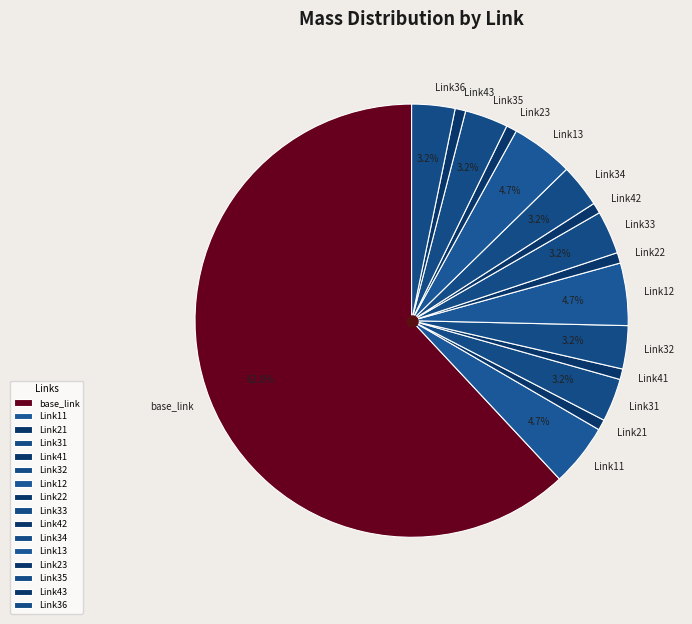

Is base_link the majority of the pie?

Yes